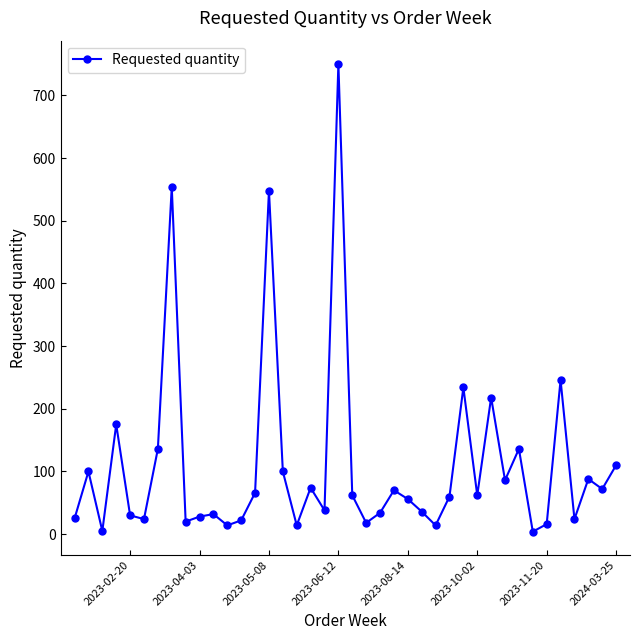

Does the chart have visible grid lines?

No